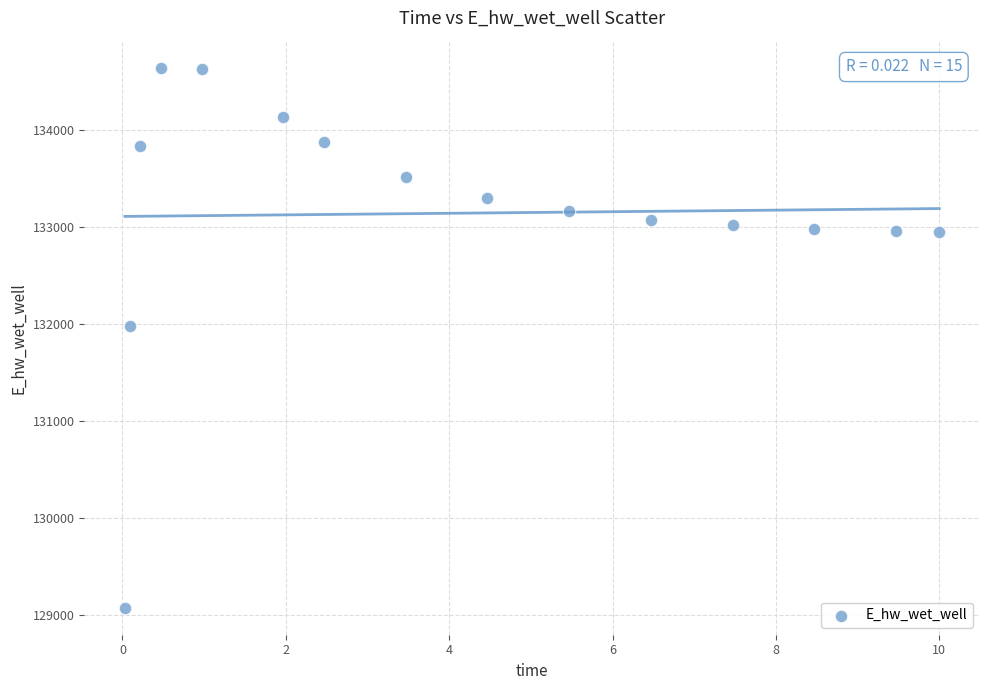

What is the range of Y values (max minus min)?

5565.1